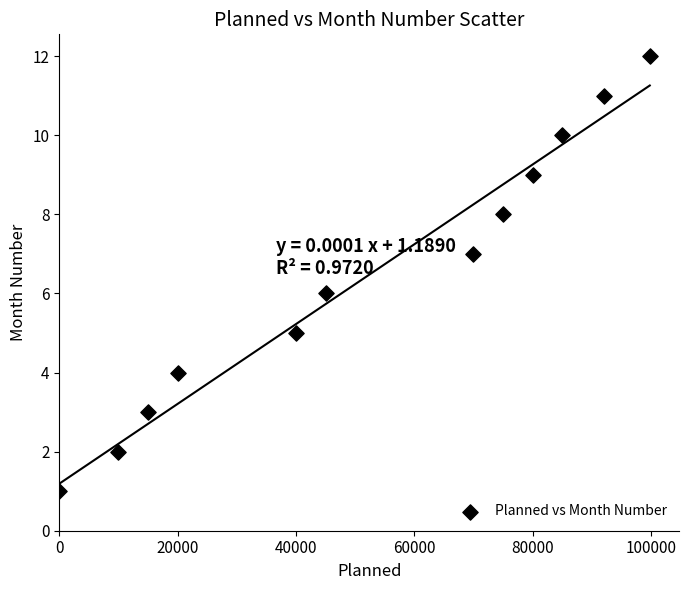

What is the range of X values (max minus min)?

99800